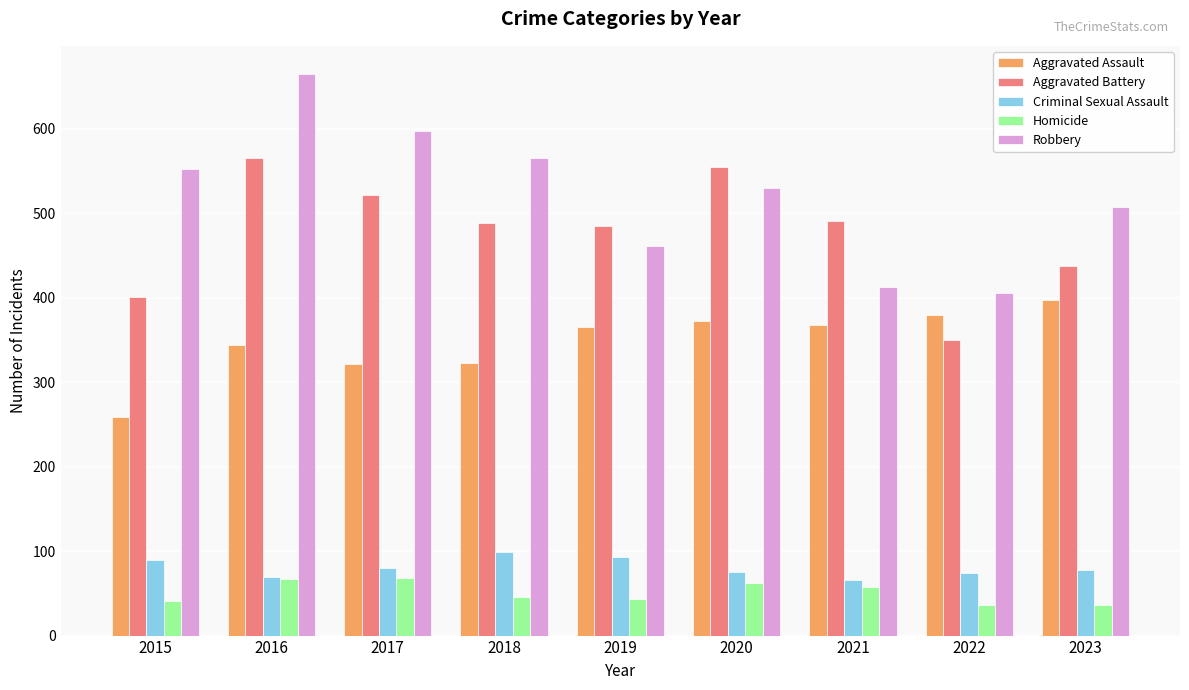

What is the approximate value of Aggravated Battery at 2017, to the nearest 50?

500